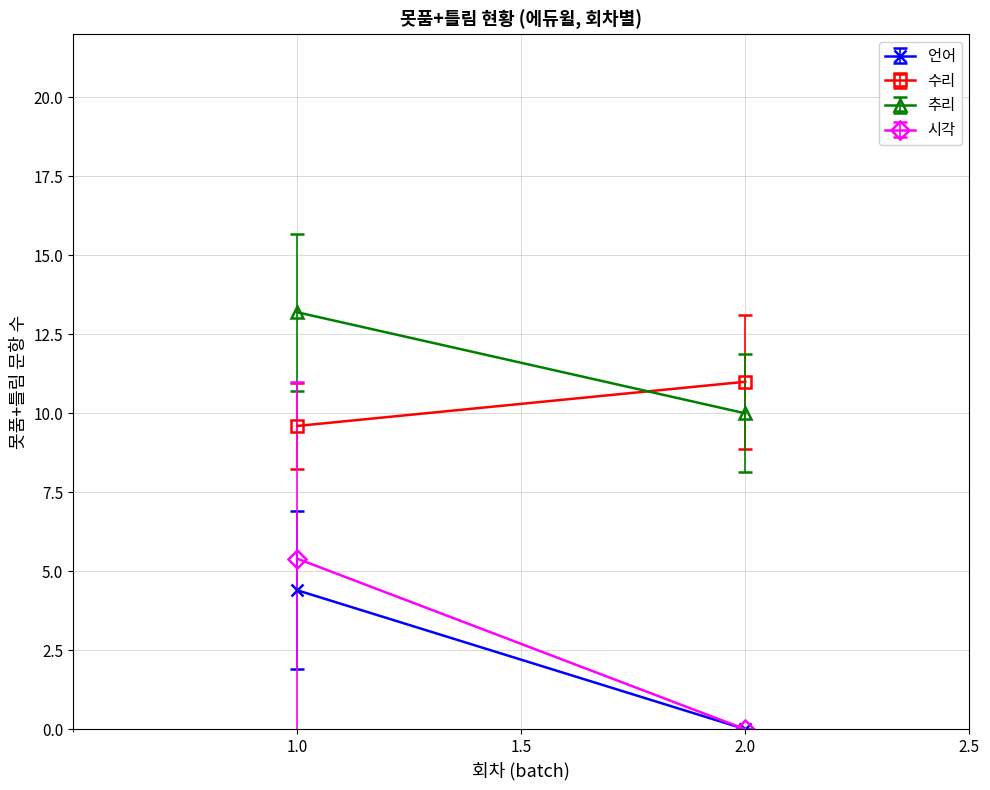

The value of 언어 못품+틀림 at 1 is 4. True or false?

False